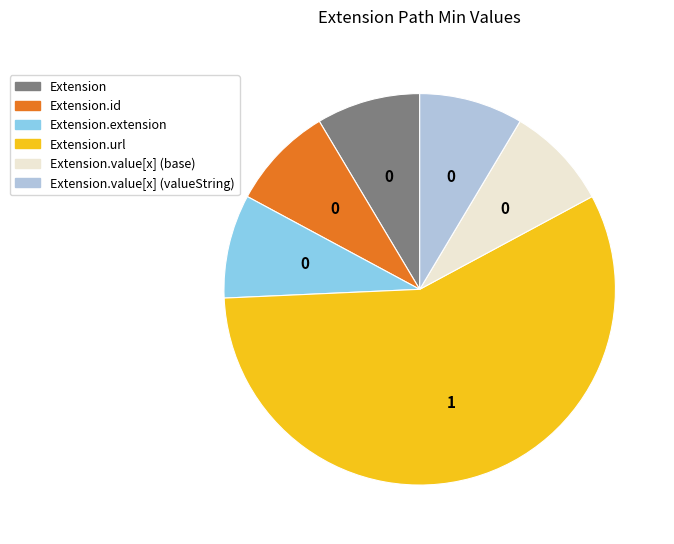

Is there any slice that represents more than half of the pie?

Yes